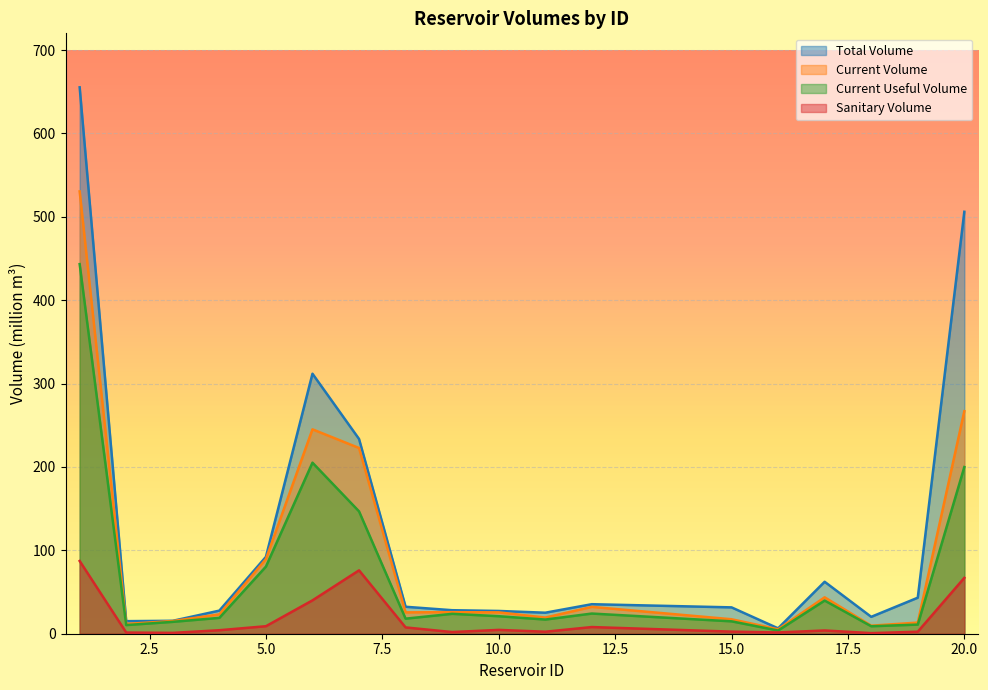

Rank the categories by sanitary_volume value from highest to lowest.

1, 7, 20, 6, 5, 12, 8, 10, 4, 17, 15, 11, 19, 9, 16, 2, 3, 18